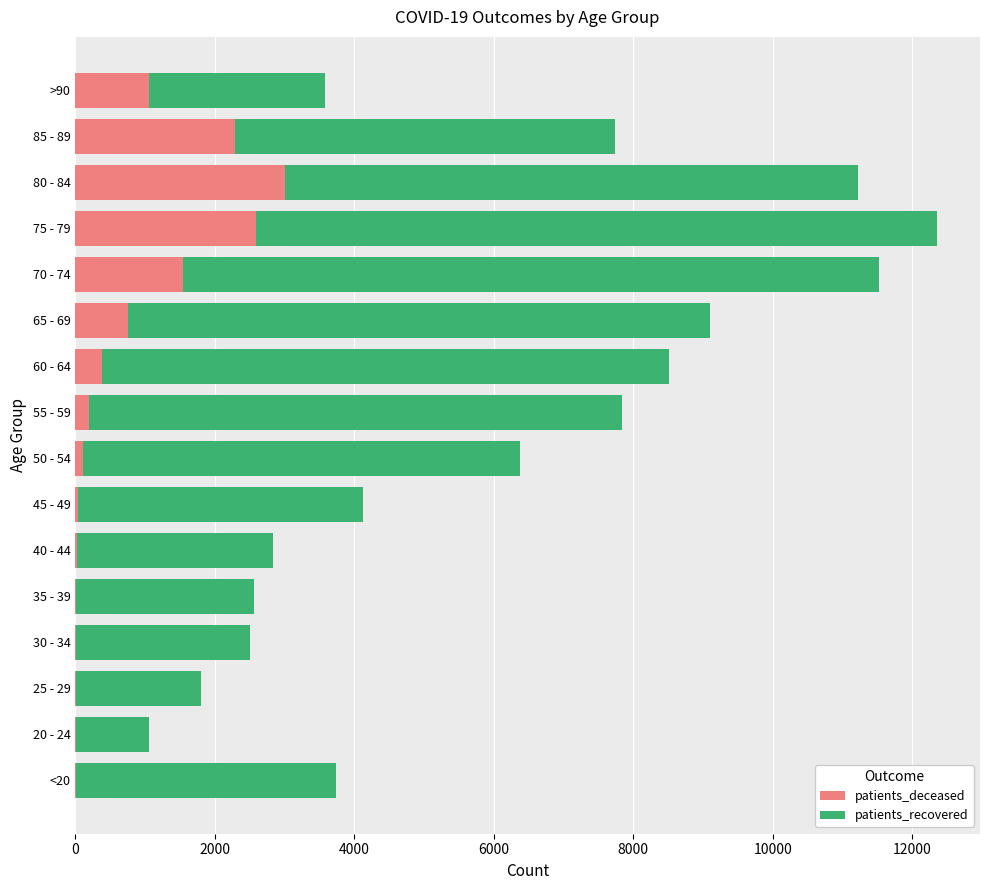

At which category is the sum across all series the highest?

75 - 79